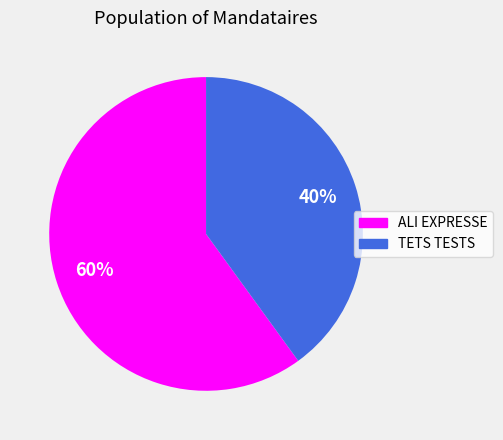

Is it true that TETS TESTS is 40% of the pie?

True